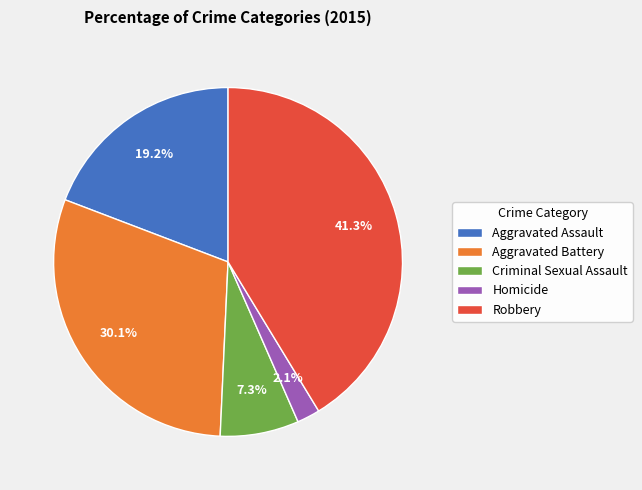

Is it true that Aggravated Assault is 9% of the pie?

False